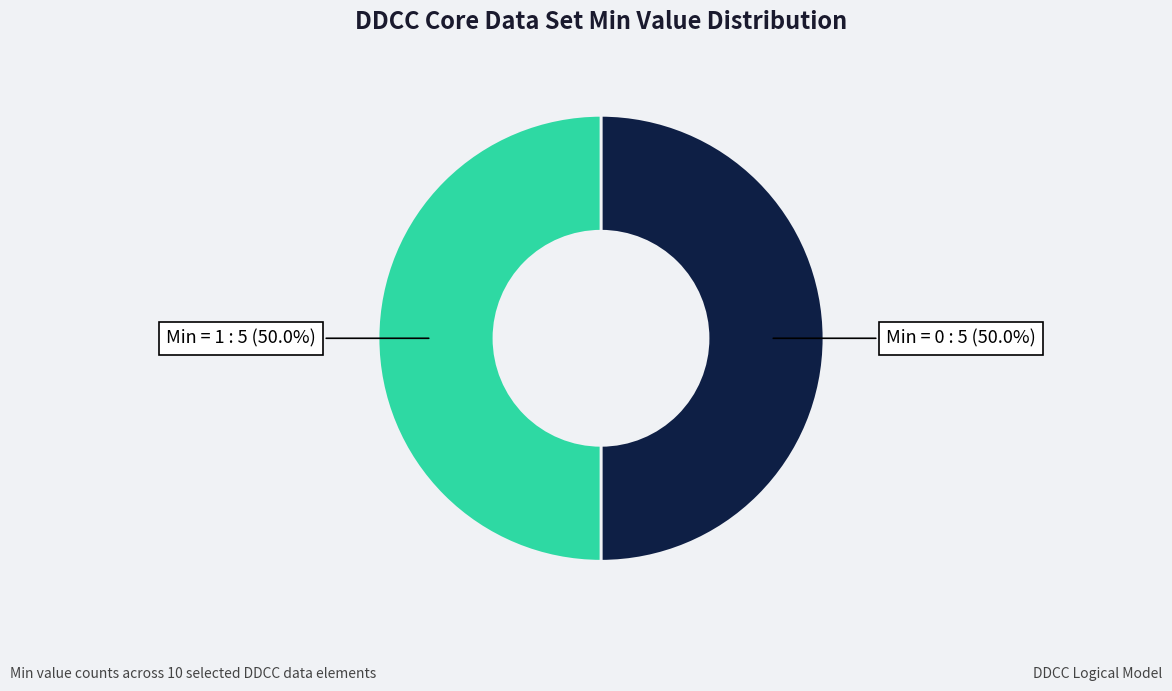

To the nearest percent, what is the average slice percentage?

50%